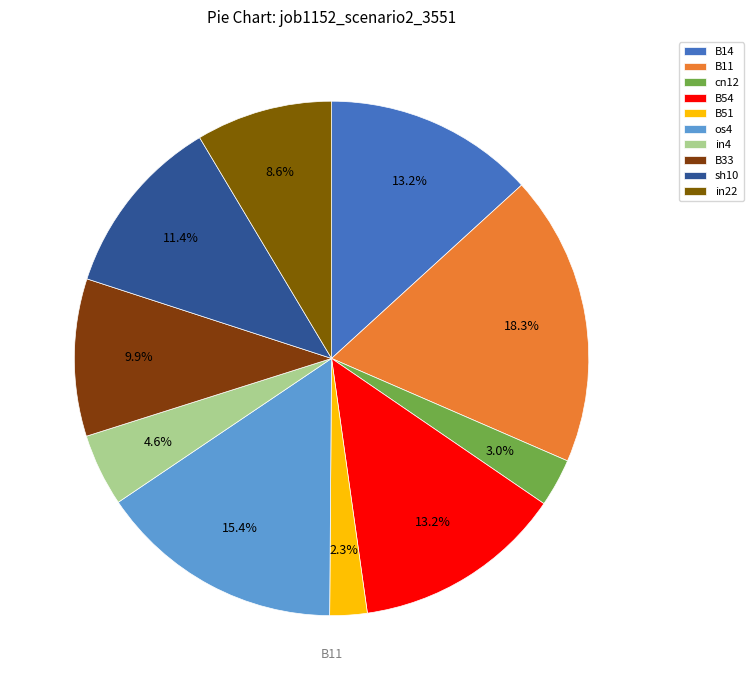

Count the number of slices in the pie.

10